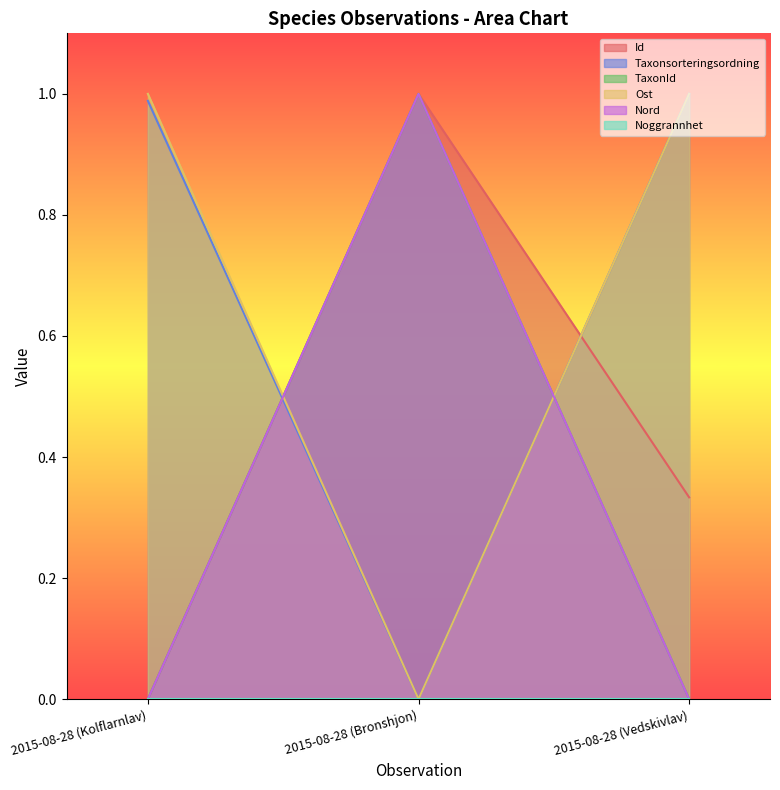

Which series has the widest spread of values?

Id